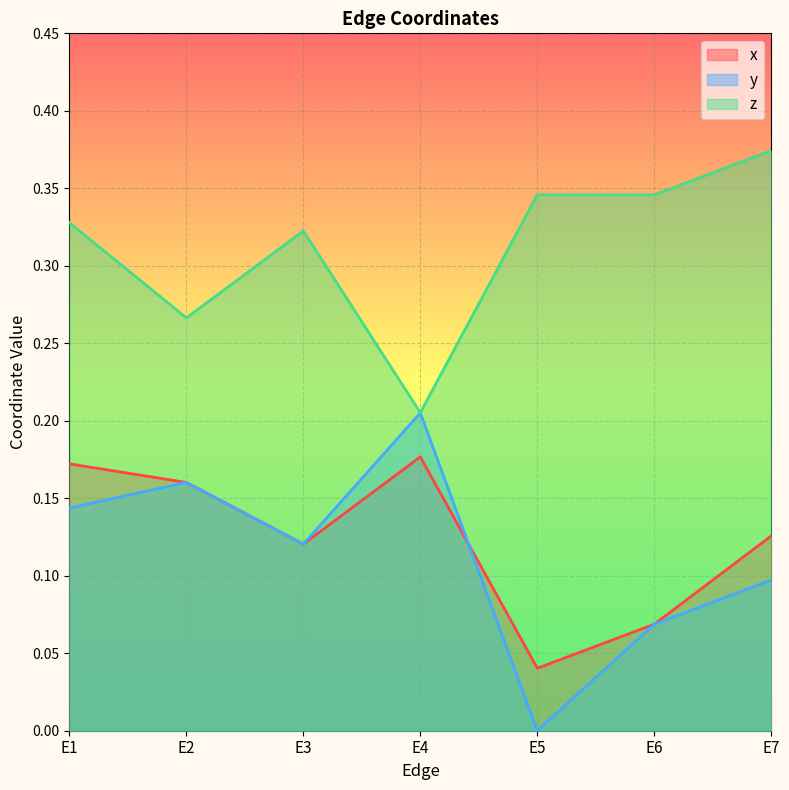

True or false: y and x intersect in this chart.

True